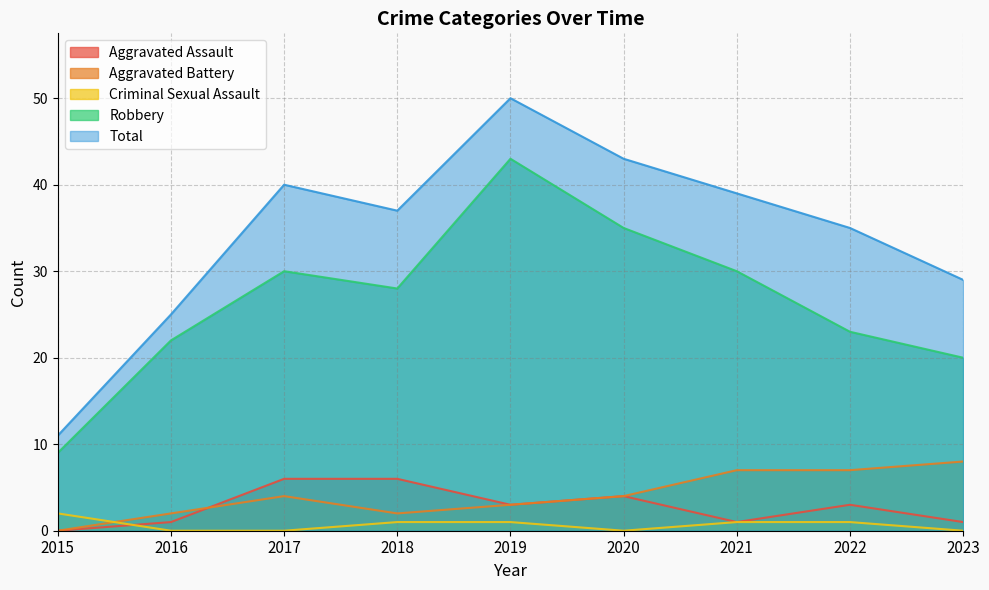

True or false: Aggravated Assault and Robbery intersect in this chart.

False